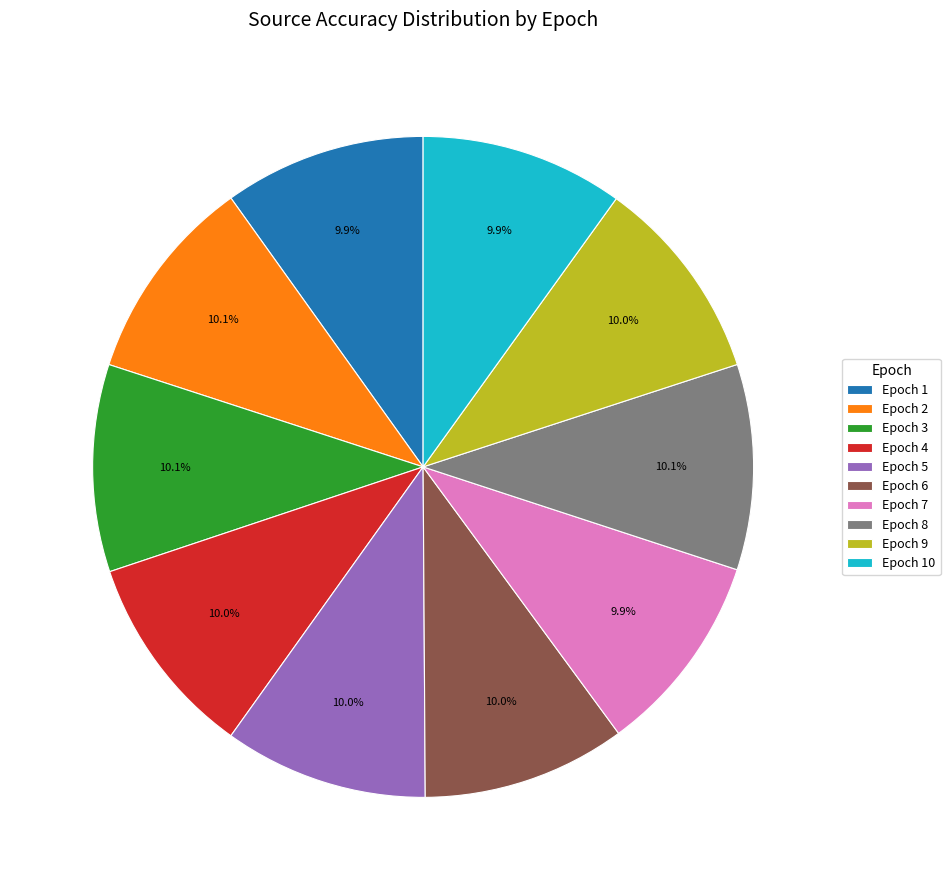

Count the number of slices in the pie.

10